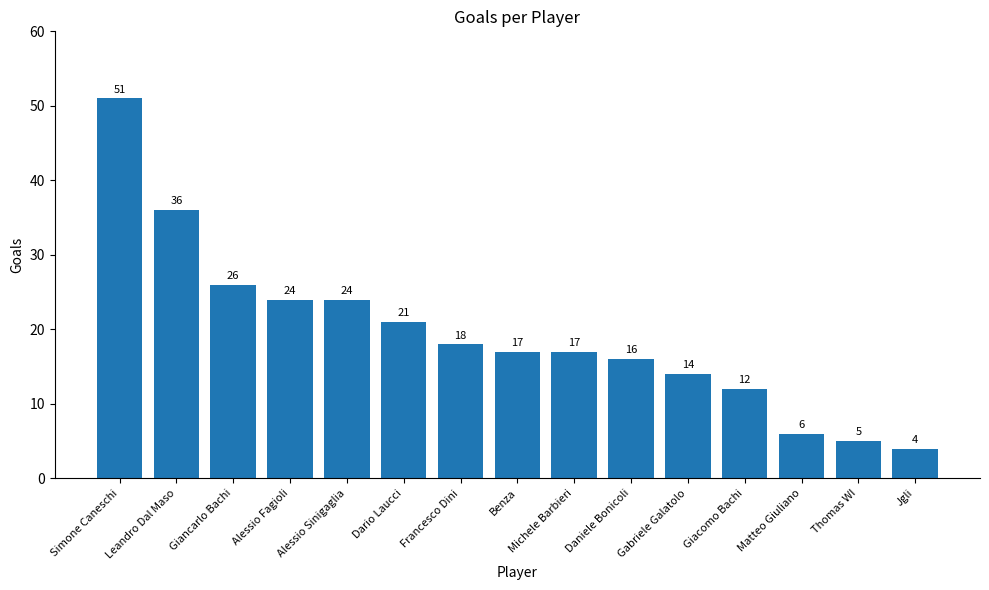

True or false: the data shows 24 at Alessio Fagioli.

True